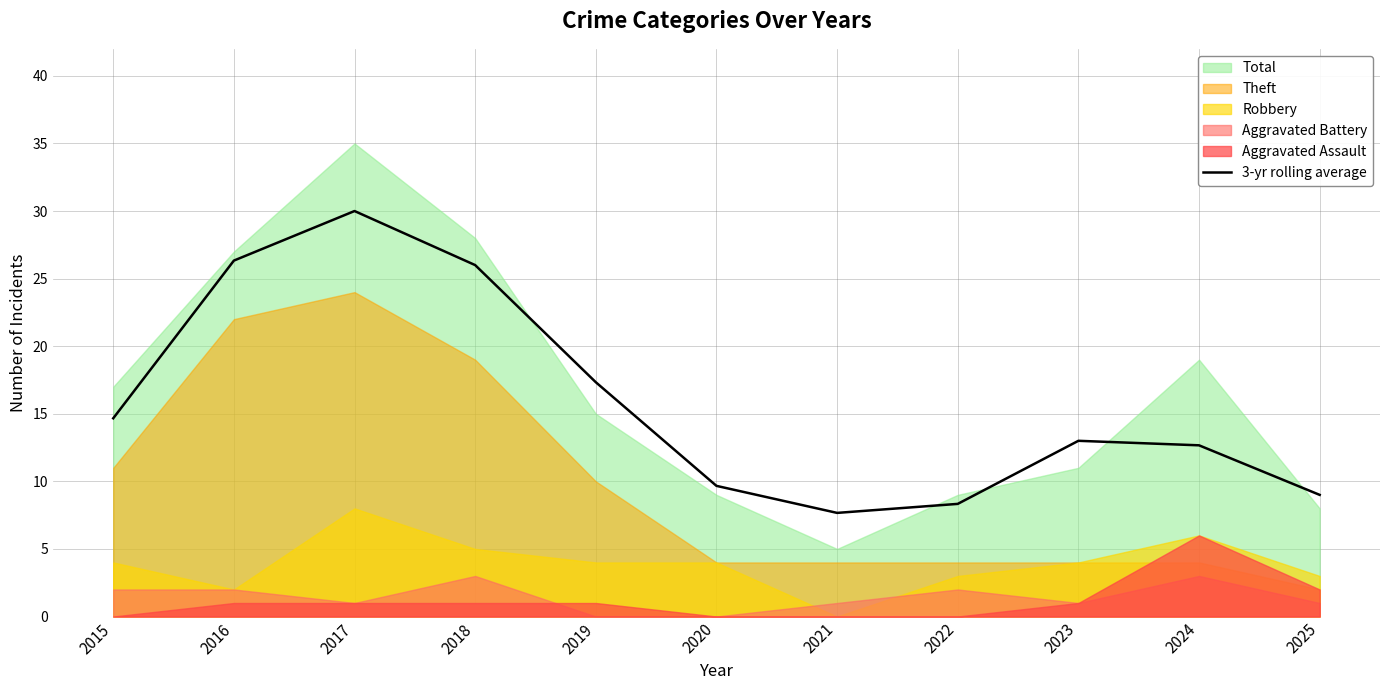

At which label is 3-yr rolling average closest to 18?

2019